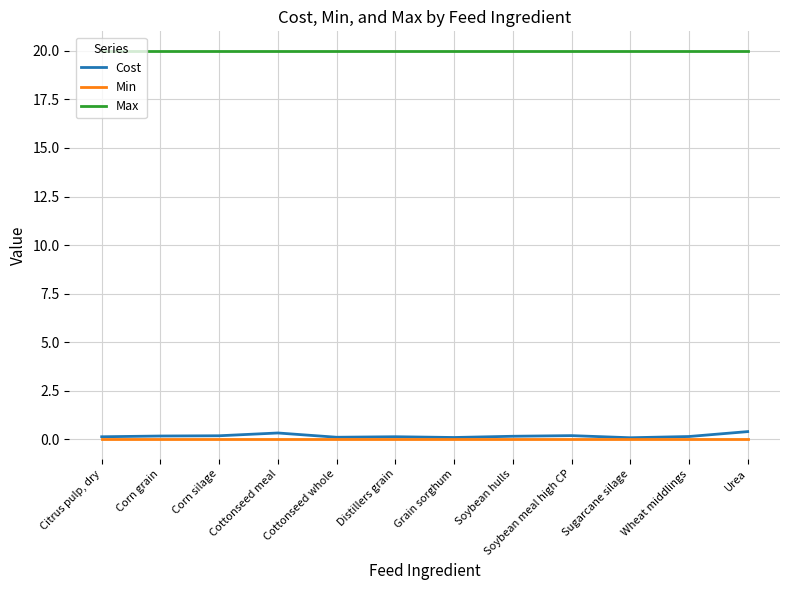

Which series has the largest range (max minus min)?

Cost